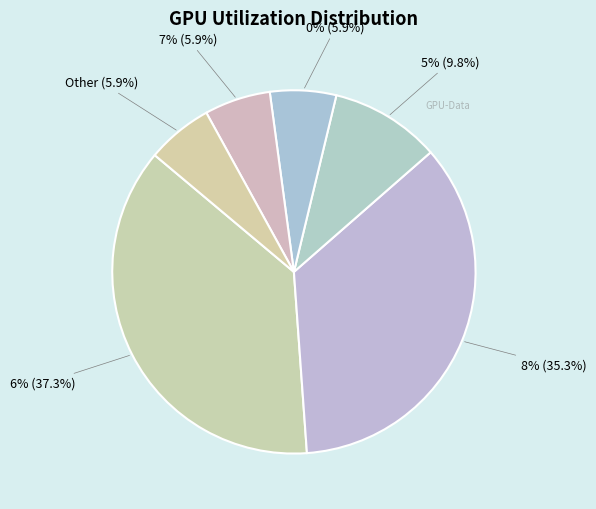

Combined, do 7 and 9 account for over 50%?

No